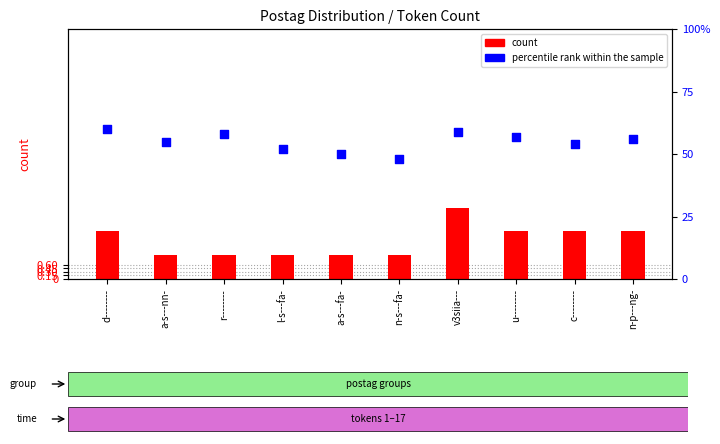

What is the total value across all series at a-s---fa-?

51